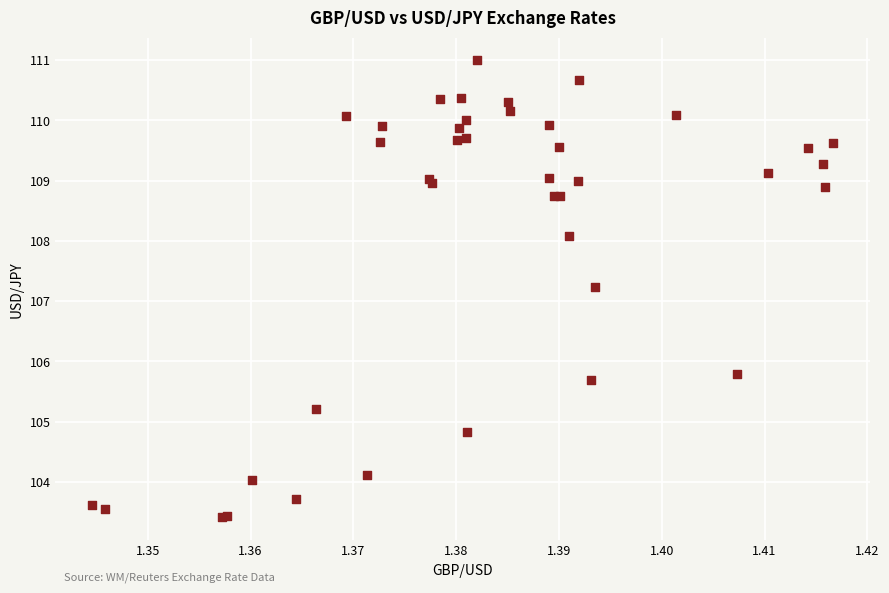

What Y value in the scatter plot is closest to 107?

107.2